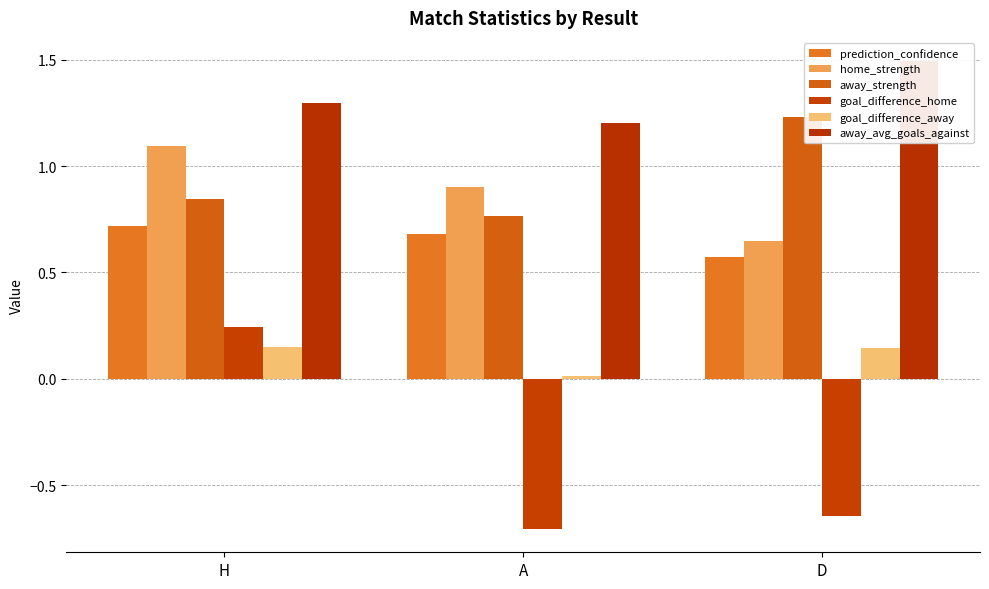

At which label does goal_difference_home first exceed 0?

H